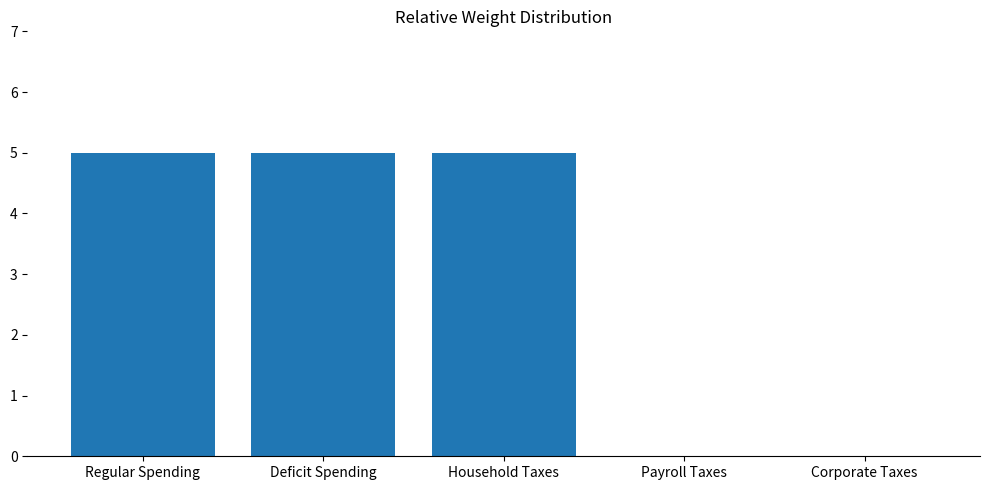

What is the maximum value shown in the chart?

5